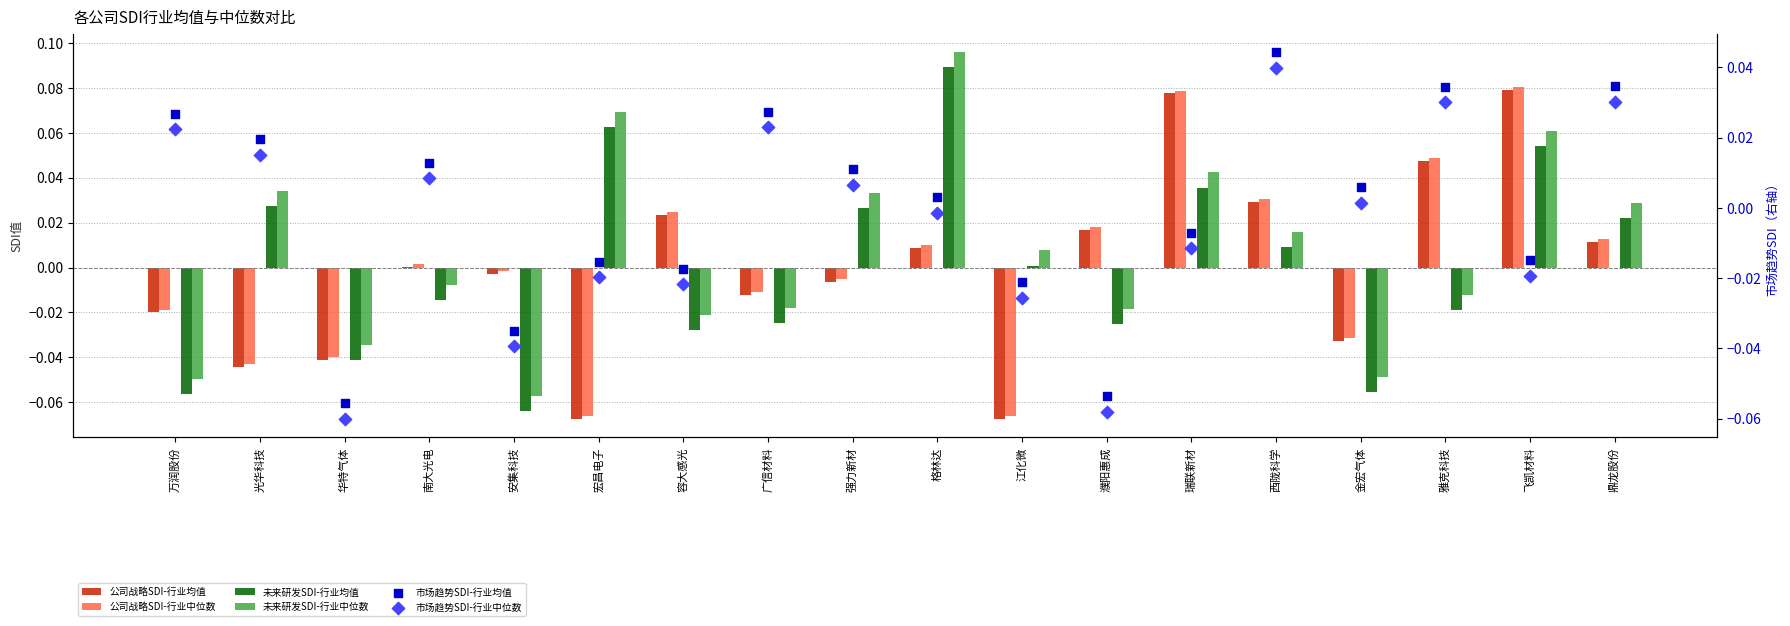

What is the total value across all series at 瑞联新材?

0.2